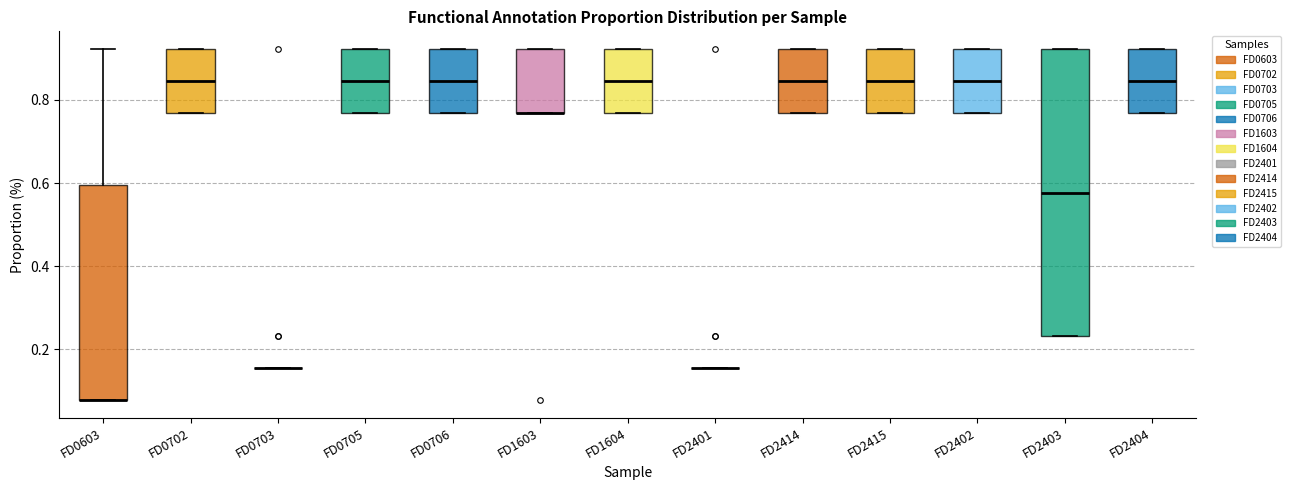

Reading left to right, read every box against the y-axis: the position of its median line, the range the box covers, and the ends of its whiskers. The values are not printed on the chart, so give them approximately, as read against the axis.

FD0603: median 0.08 (drawn on the box's lower edge), box 0.08 to 0.60, whiskers 0.08 to 0.92
FD0702: median 0.84, box 0.76 to 0.92, whiskers 0.76 to 0.92
FD0703: box collapsed to a line at 0.16, whiskers 0.16 to 0.16
FD0705: median 0.84, box 0.76 to 0.92, whiskers 0.76 to 0.92
FD0706: median 0.84, box 0.76 to 0.92, whiskers 0.76 to 0.92
FD1603: median 0.76 (drawn on the box's lower edge), box 0.76 to 0.92, whiskers 0.76 to 0.92
FD1604: median 0.84, box 0.76 to 0.92, whiskers 0.76 to 0.92
FD2401: box collapsed to a line at 0.16, whiskers 0.16 to 0.16
FD2414: median 0.84, box 0.76 to 0.92, whiskers 0.76 to 0.92
FD2415: median 0.84, box 0.76 to 0.92, whiskers 0.76 to 0.92
FD2402: median 0.84, box 0.76 to 0.92, whiskers 0.76 to 0.92
FD2403: median 0.58, box 0.24 to 0.92, whiskers 0.24 to 0.92
FD2404: median 0.84, box 0.76 to 0.92, whiskers 0.76 to 0.92